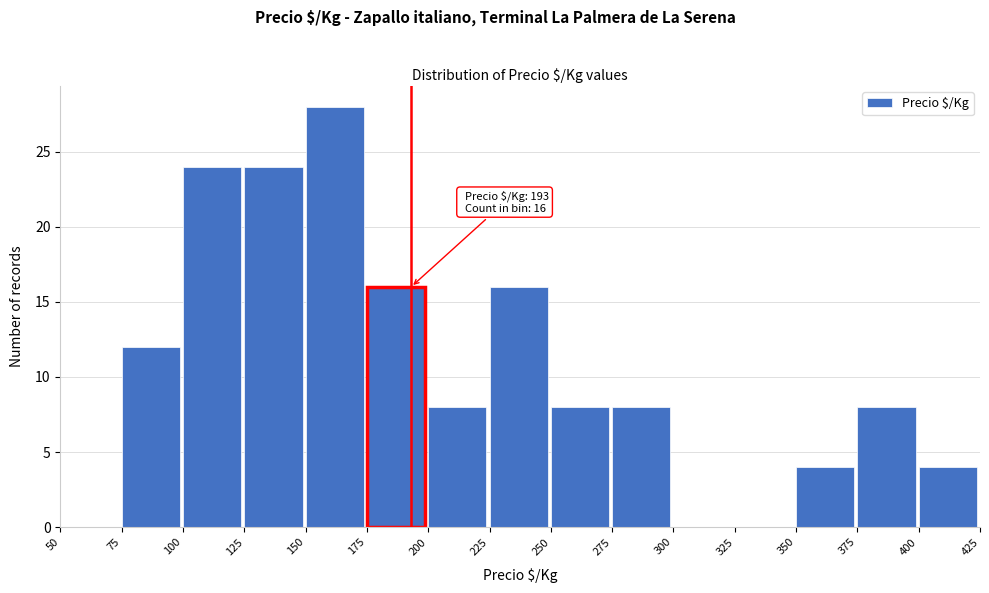

Over which range of the x-axis is the bar tallest?

150 to 175